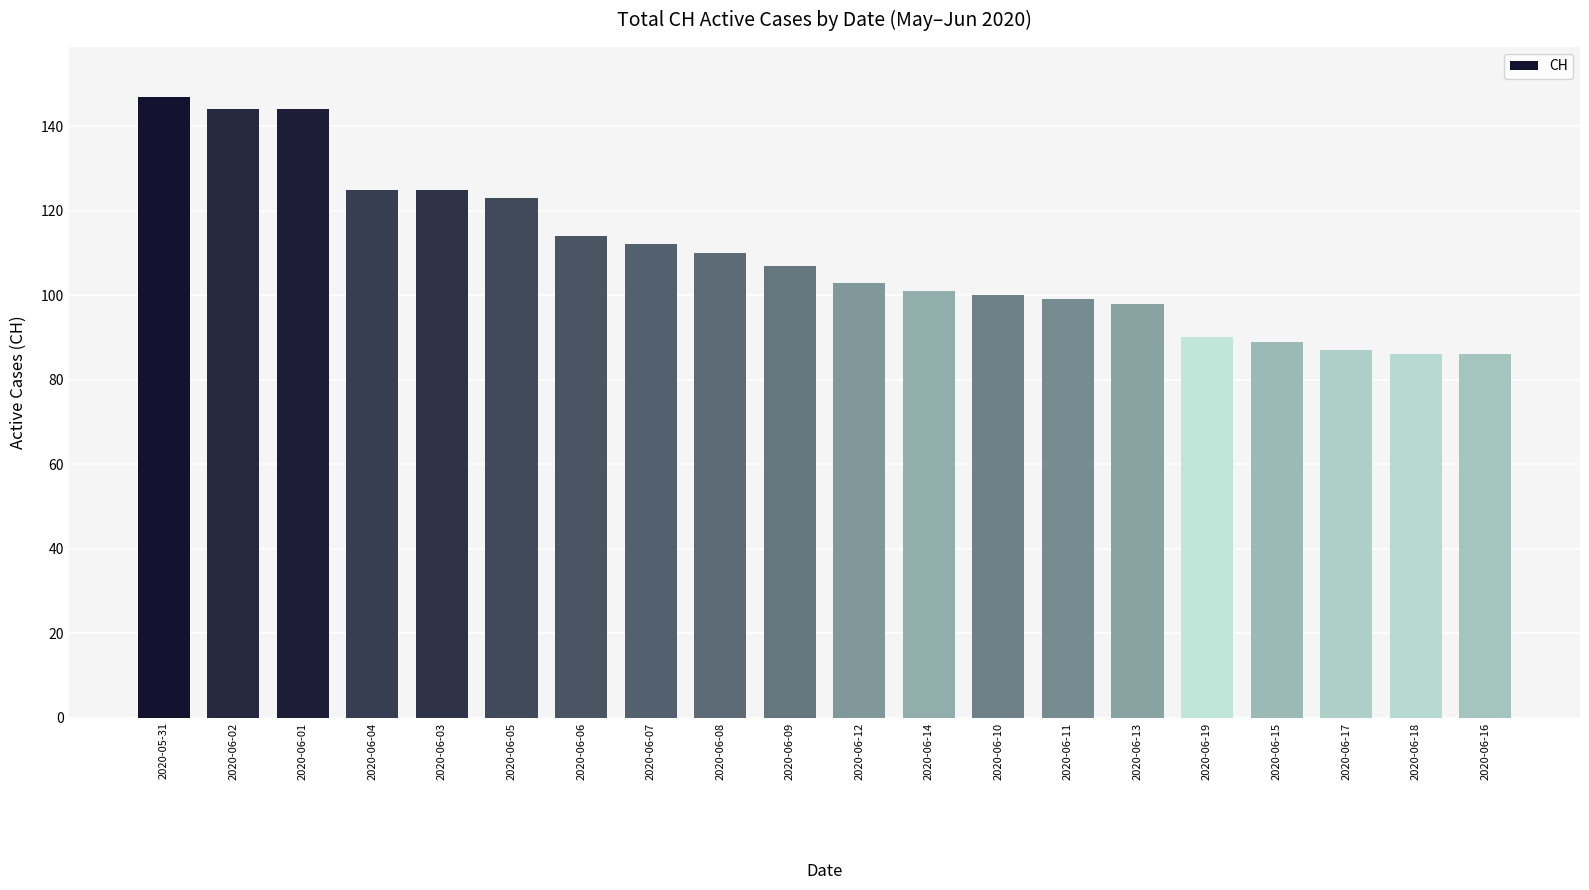

What is the smallest value displayed?

86